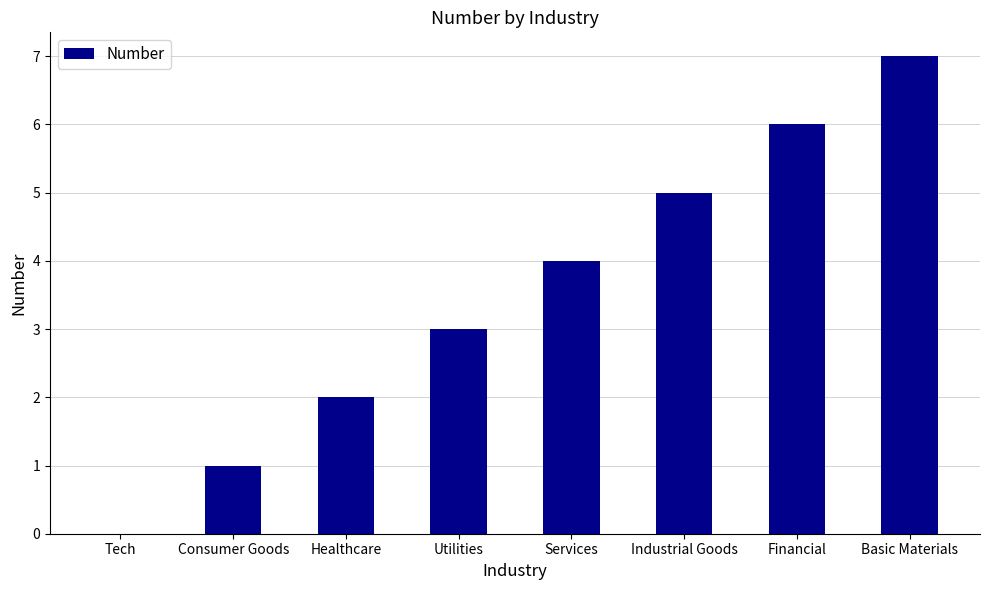

What is the average value?

4